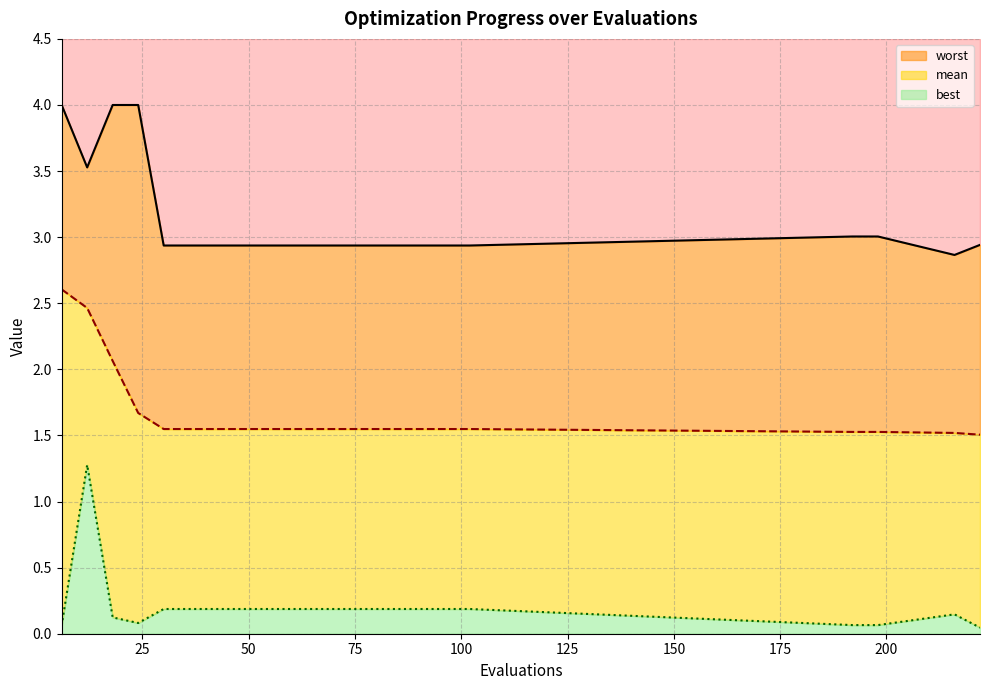

Reading left to right, what are all the values shown in this chart?

worst line: 4.0	3.5	4.0	4.0	2.9	2.9	2.9	2.9	2.9	2.9	2.9	2.9	2.9	2.9	2.9	2.9	2.9	3.0	3.0	2.9	2.9
mean line: 2.6	2.5	2.1	1.7	1.5	1.5	1.5	1.5	1.5	1.5	1.5	1.5	1.5	1.5	1.5	1.5	1.5	1.5	1.5	1.5	1.5
best line: 0.1	1.3	0.1	0.1	0.2	0.2	0.2	0.2	0.2	0.2	0.2	0.2	0.2	0.2	0.2	0.2	0.2	0.1	0.1	0.1	0.0